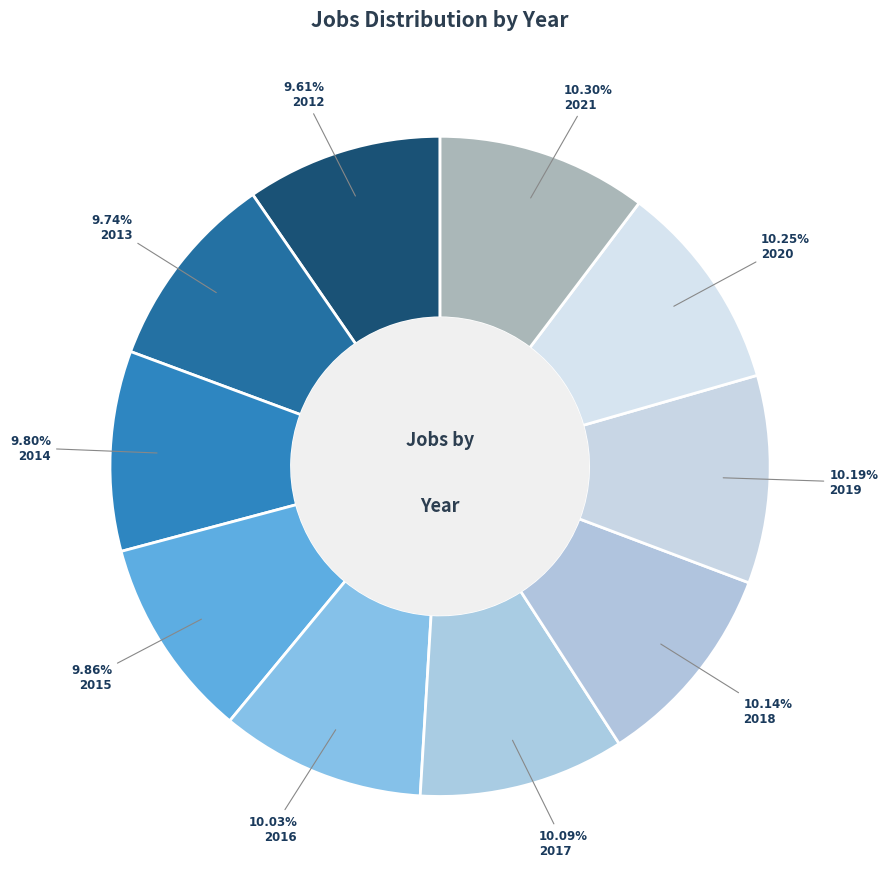

How many segments does this pie chart have?

10